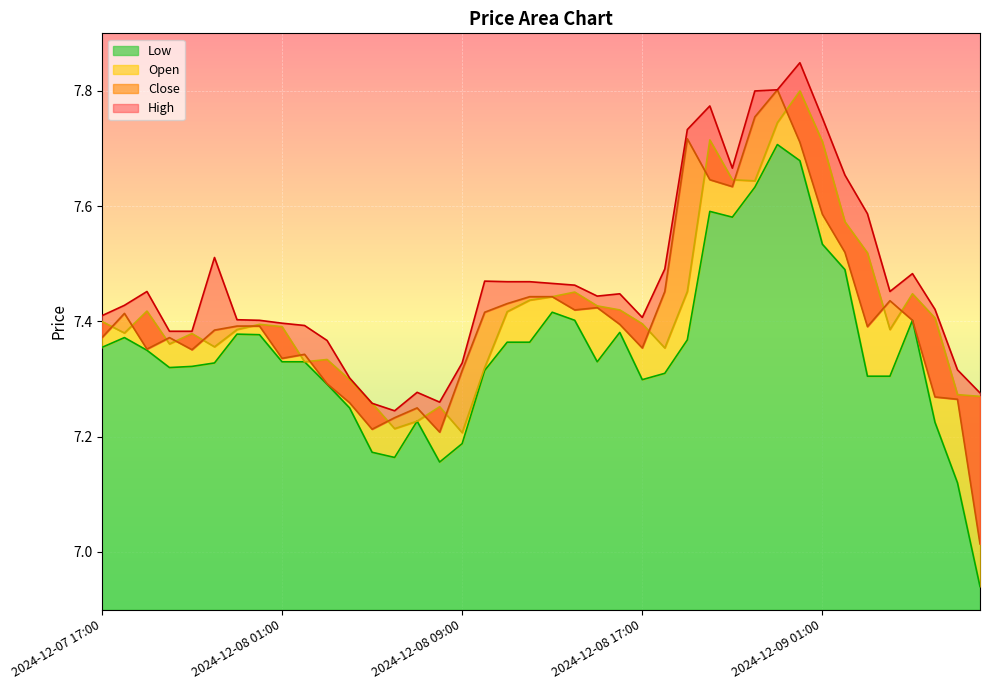

What is the value of the High point at the 4th from the left?

7.4